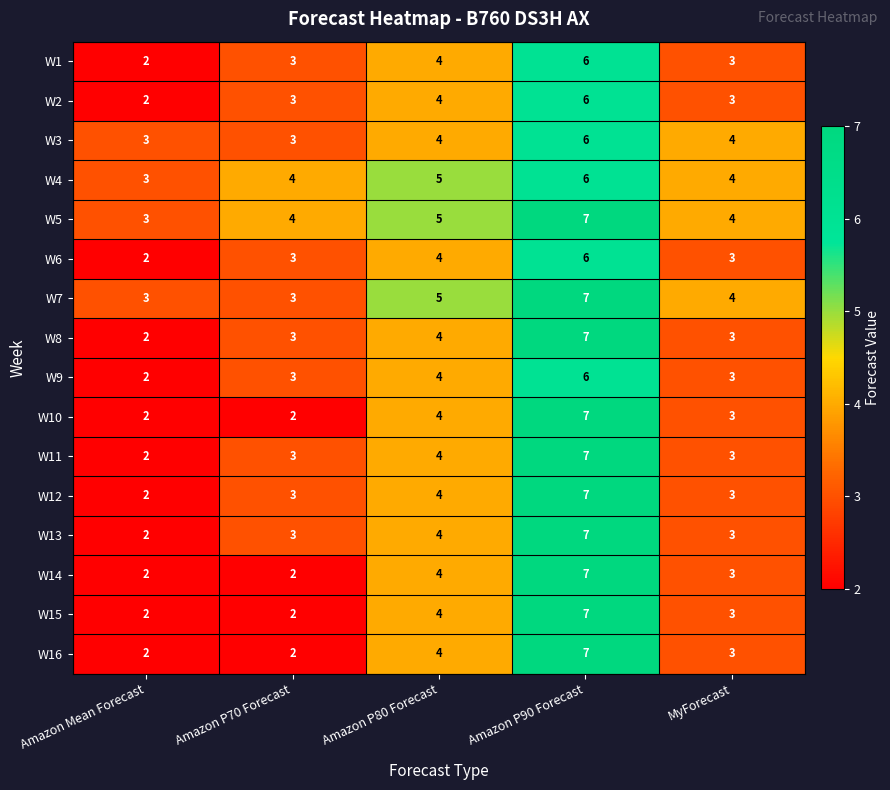

At which label does W7 first exceed 4?

Amazon P80 Forecast